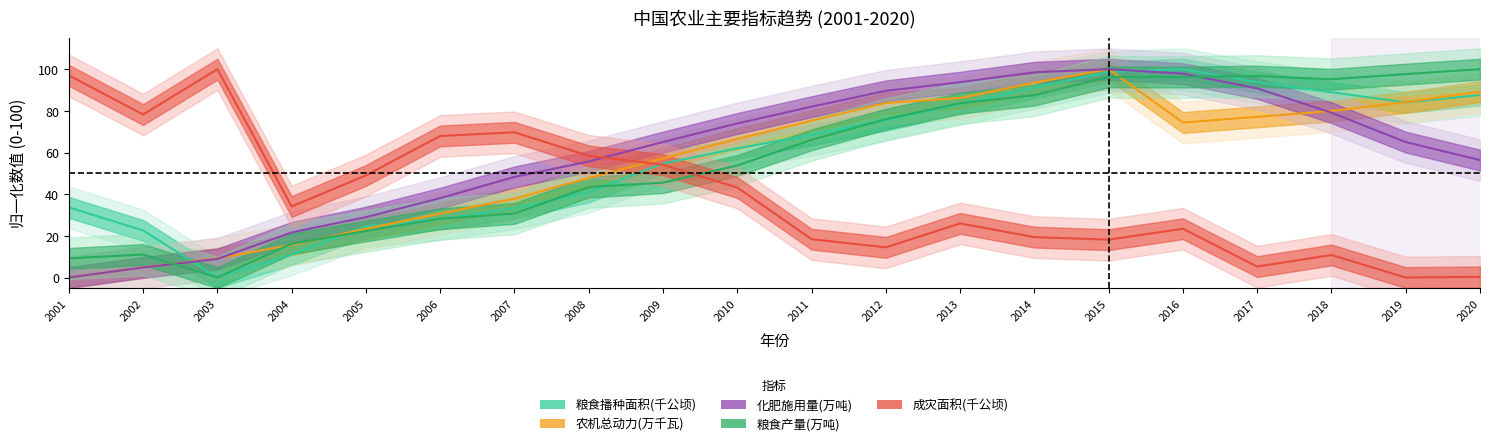

How many interior local valleys does the 农机总动力(万千瓦) series have?

1